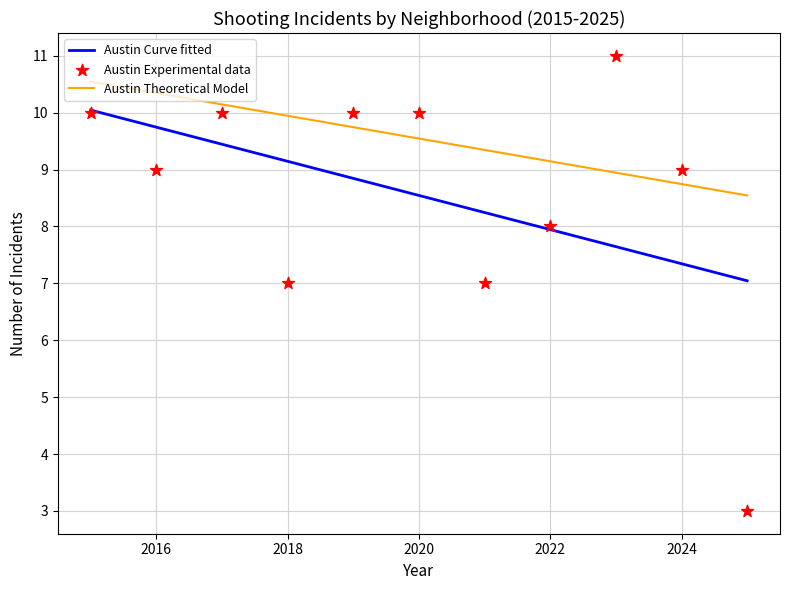

At how many categories does at least one series exceed 10?

4